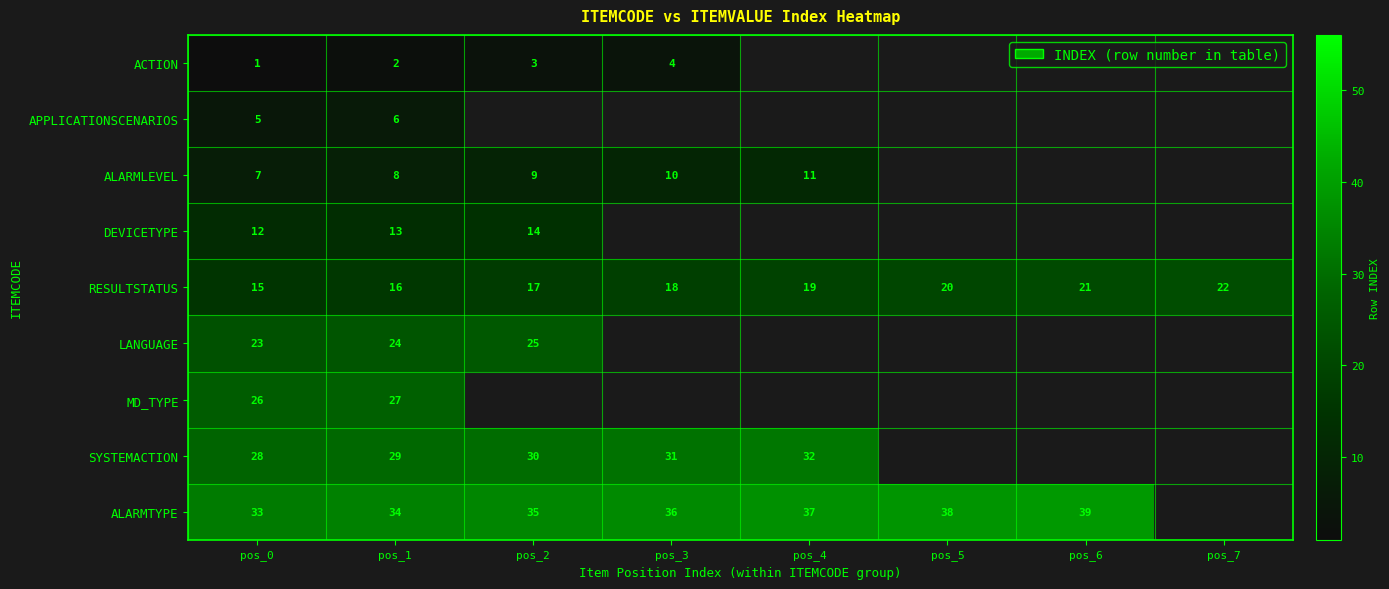

The value of ACTION at pos_1 is 0.6. True or false?

False